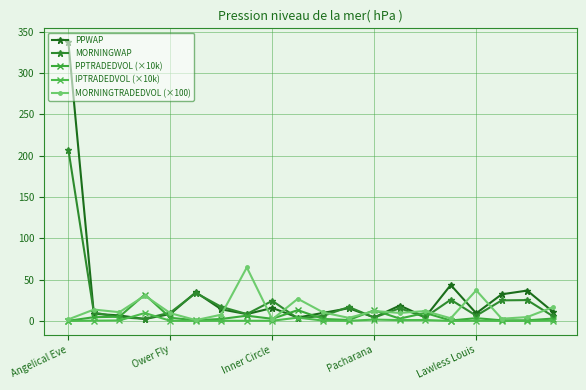

How many categories are shown in the chart?

20